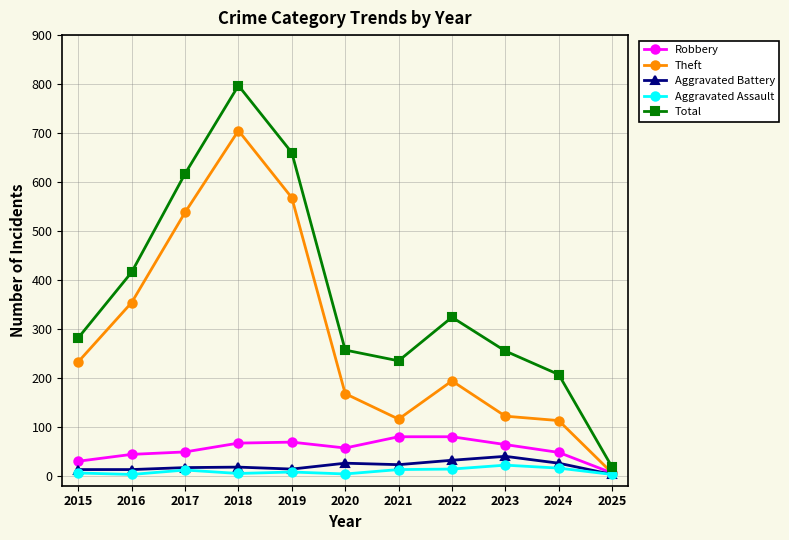

Which category has the highest value in the Theft series?

2018